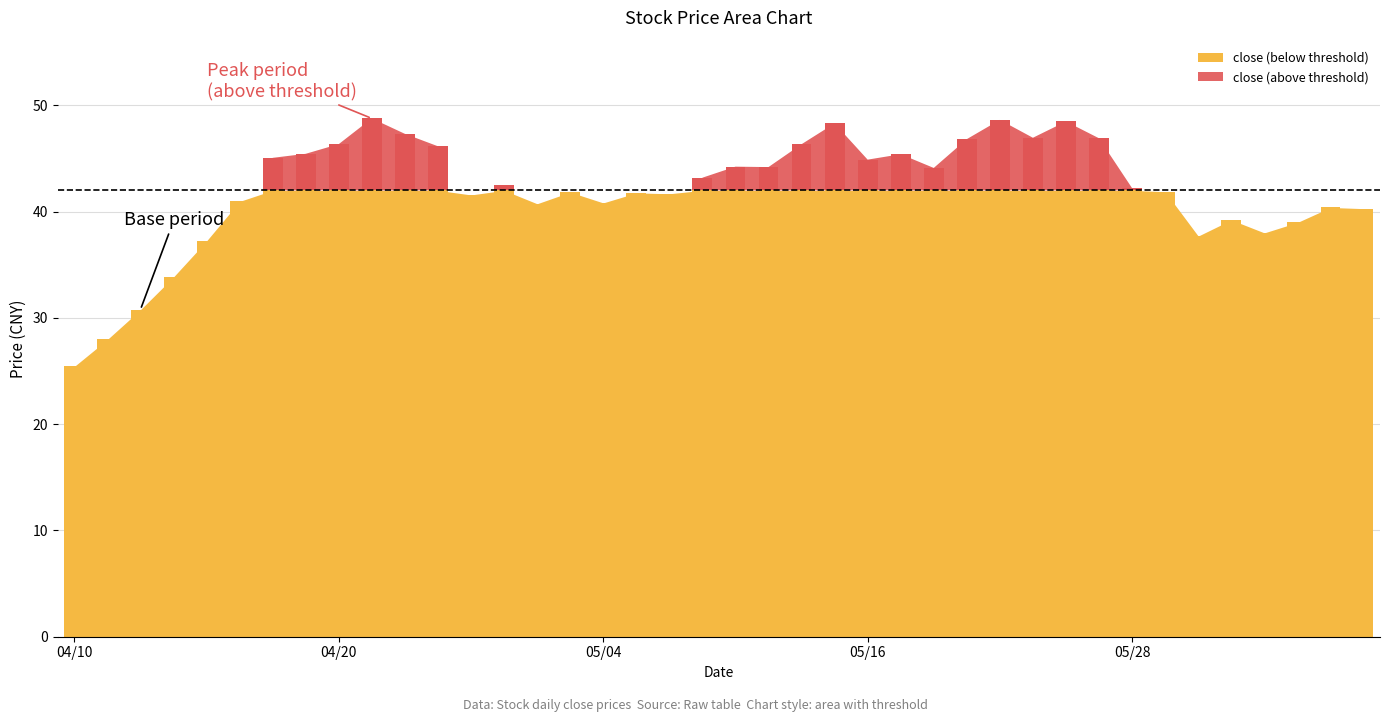

How many categories are shown in the chart?

40